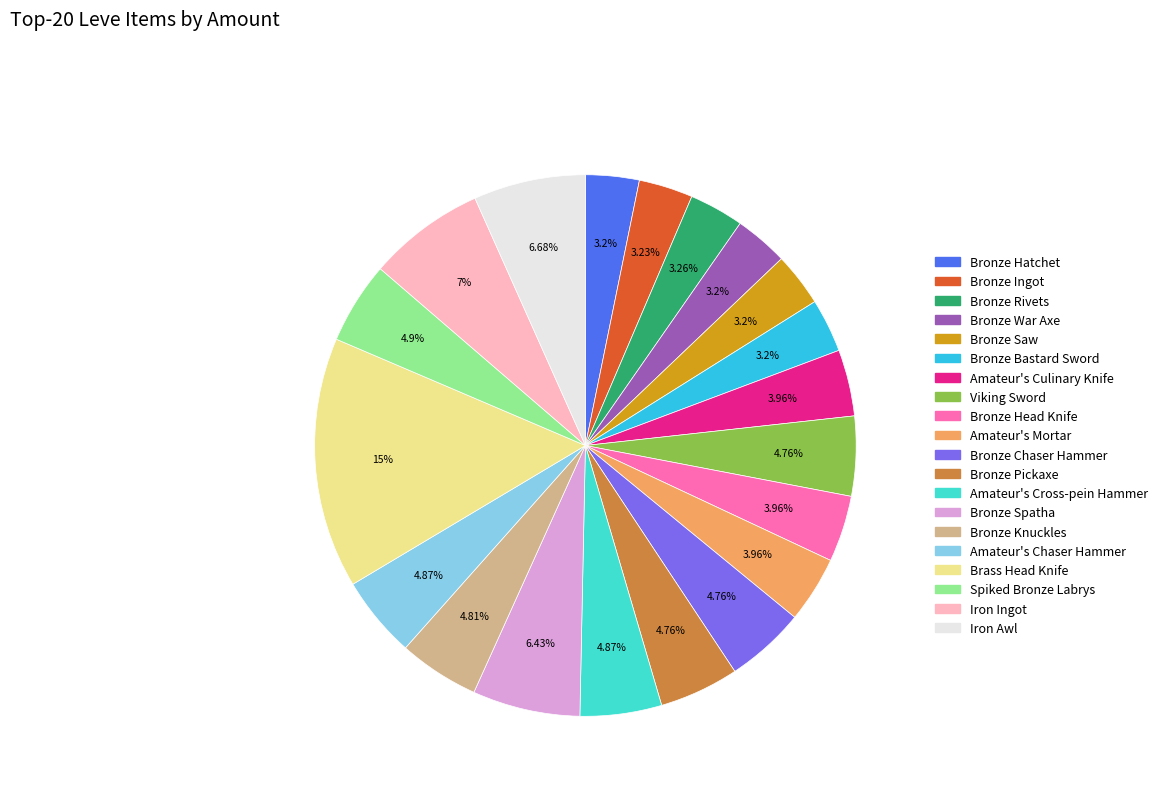

Which category has the biggest portion of the pie?

Brass Head Knife